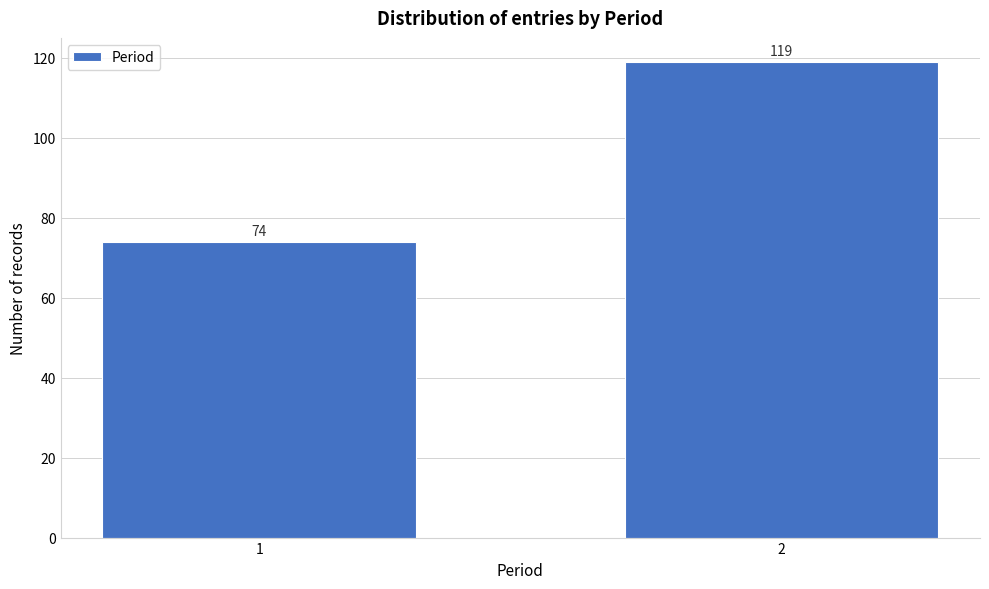

Reading left to right, list all the values displayed in this chart.

74	119